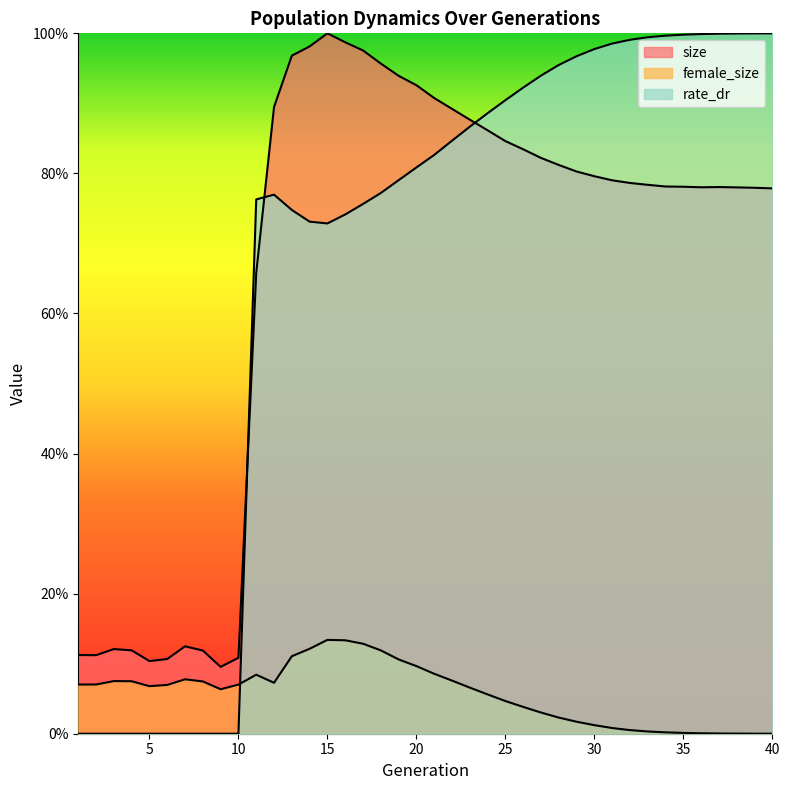

Which series has the widest spread of values?

rate_dr